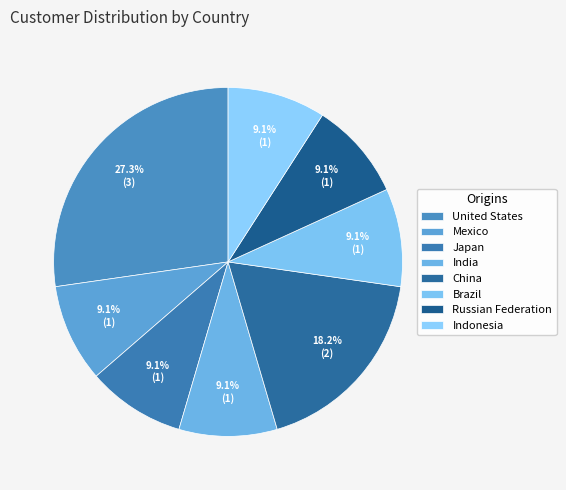

True or false: India accounts for 9% of the total.

True